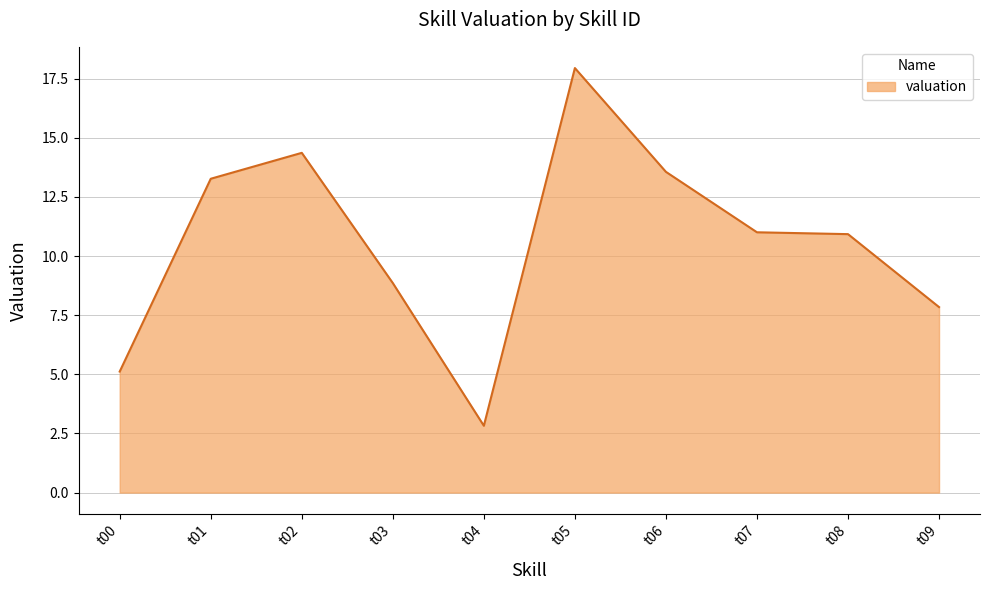

The value at t02 is 7.7. True or false?

False